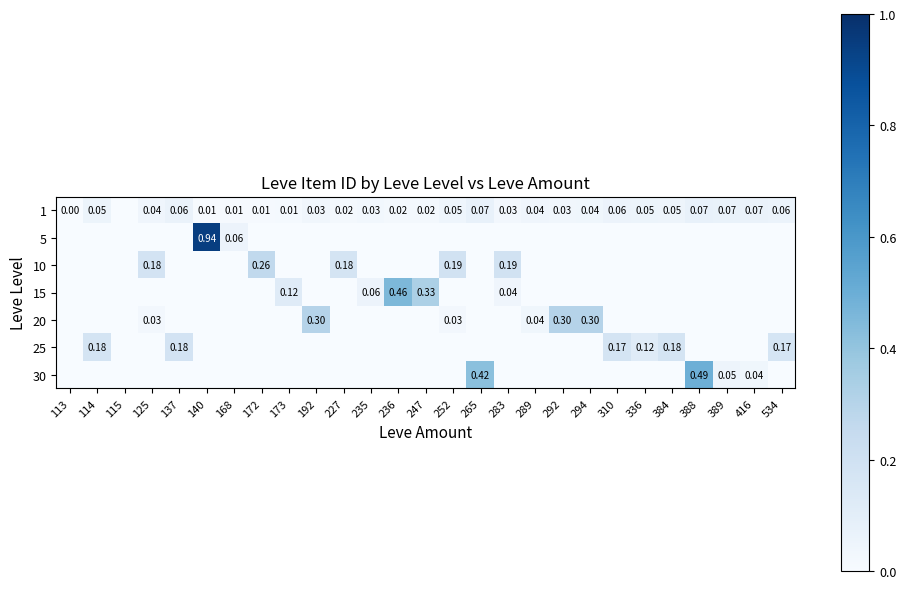

True or false: 10 has a value of 0.1 at 252.

False